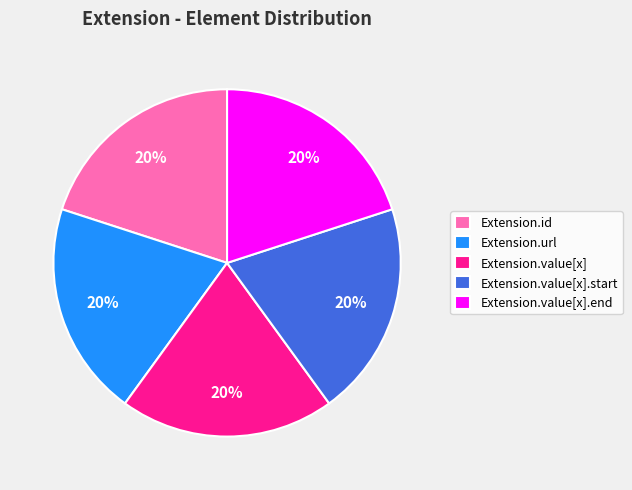

How many segments does this pie chart have?

5